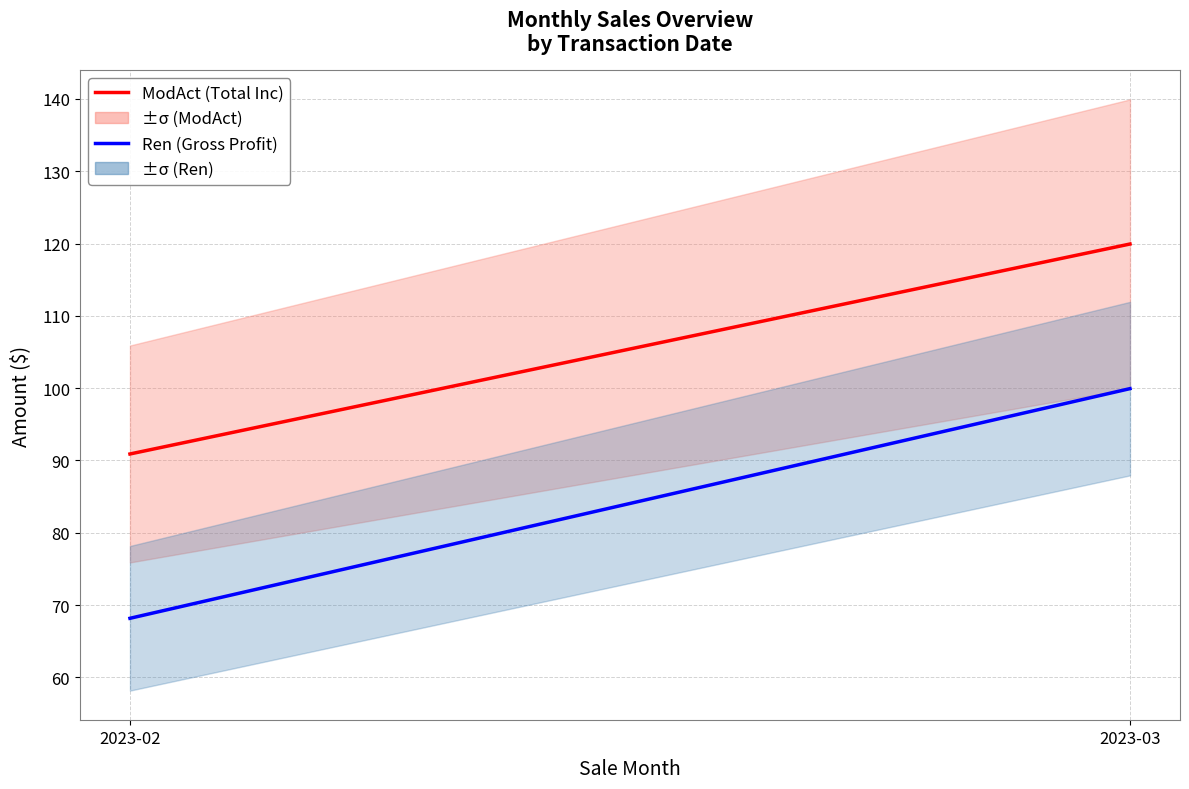

List the series in order of their overall mean, highest first.

ModAct (Total Inc), Ren (Gross Profit)